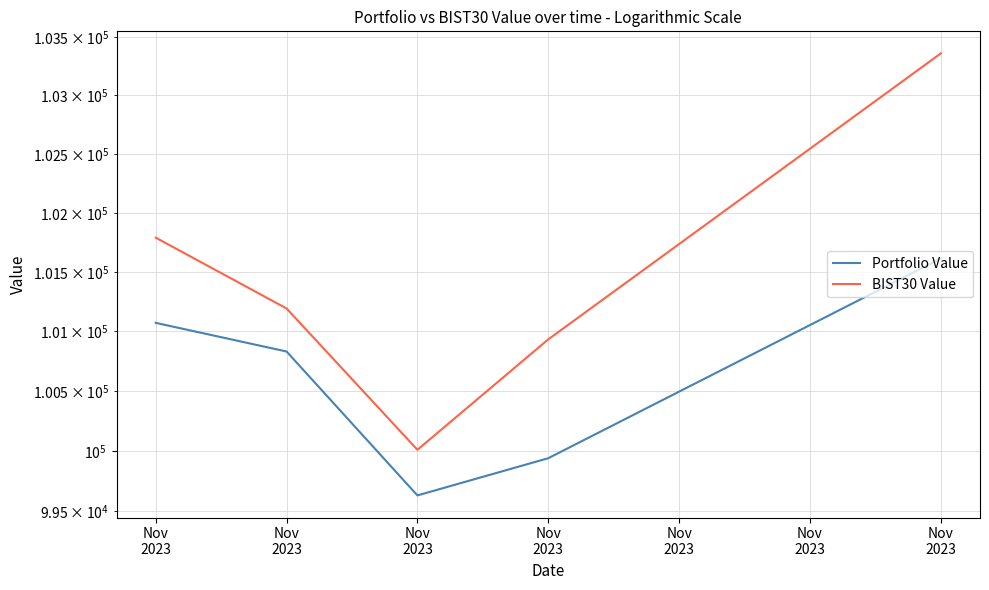

Which series has the largest range (max minus min)?

BIST30 Value